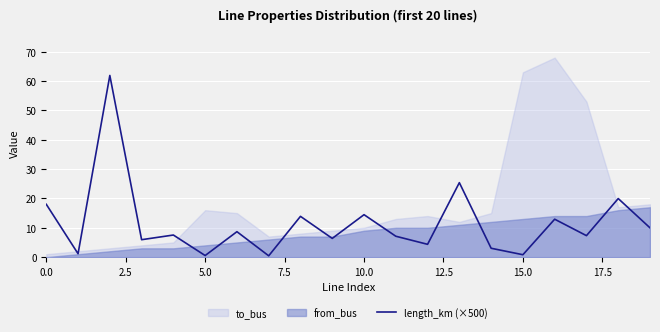

The chart shows a value of 4.6 at 10.0. True or false?

False